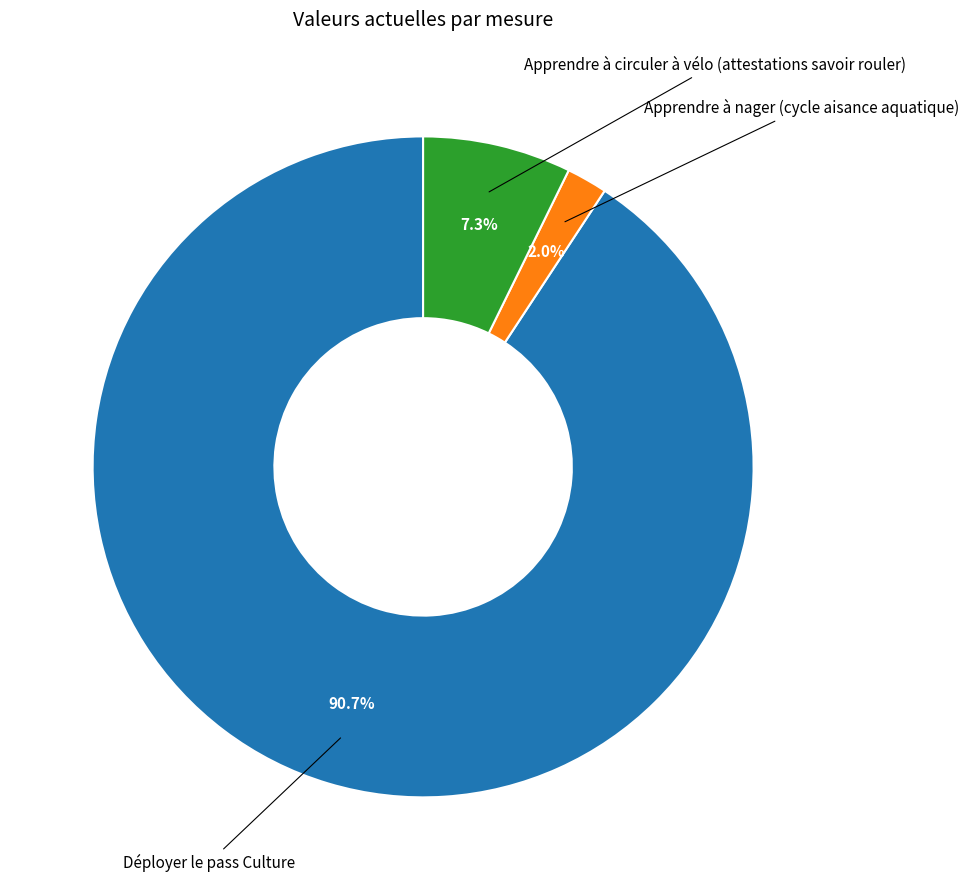

To the nearest percent, what is the difference between the largest and smallest slice percentages?

89%